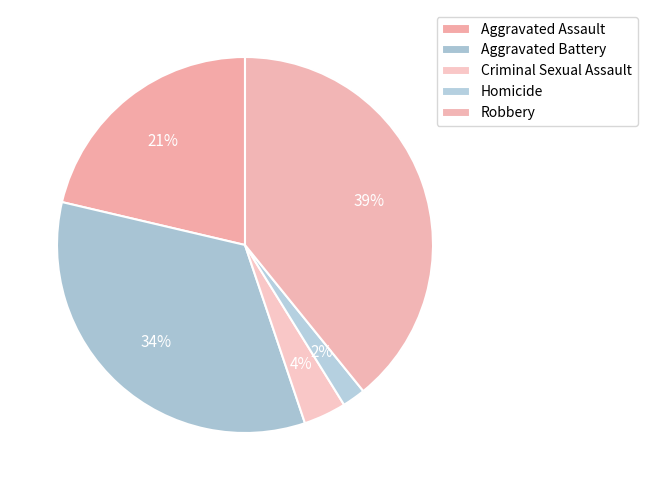

Combined, do Aggravated Assault and Criminal Sexual Assault account for over 50%?

No